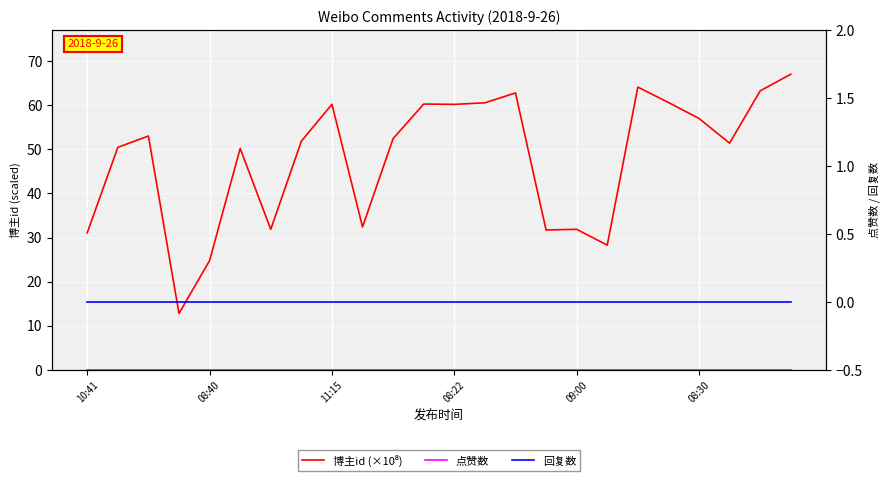

At which category is the sum across all series the highest?

23